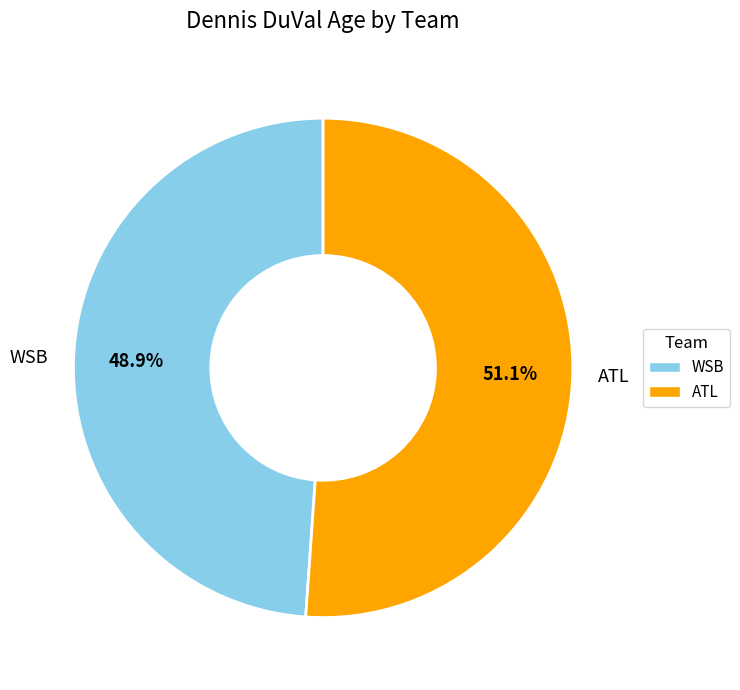

To the nearest percent, what is the difference between the largest and smallest slice percentages?

2%